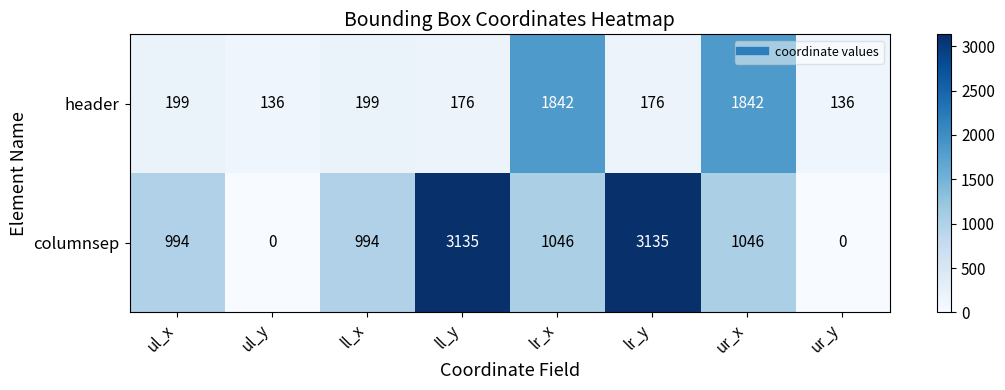

What is the difference between the highest and lowest values at lr_x?

796